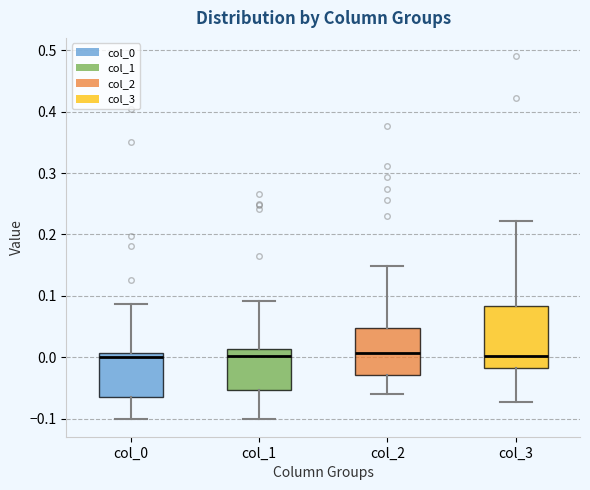

Reading left to right, read every box against the y-axis: the position of its median line, the range the box covers, and the ends of its whiskers. The values are not printed on the chart, so give them approximately, as read against the axis.

col_0: median 0.00, box -0.06 to 0.01, whiskers -0.10 to 0.09
col_1: median 0.00, box -0.05 to 0.01, whiskers -0.10 to 0.09
col_2: median 0.01, box -0.03 to 0.05, whiskers -0.06 to 0.15
col_3: median 0.00, box -0.02 to 0.08, whiskers -0.07 to 0.22